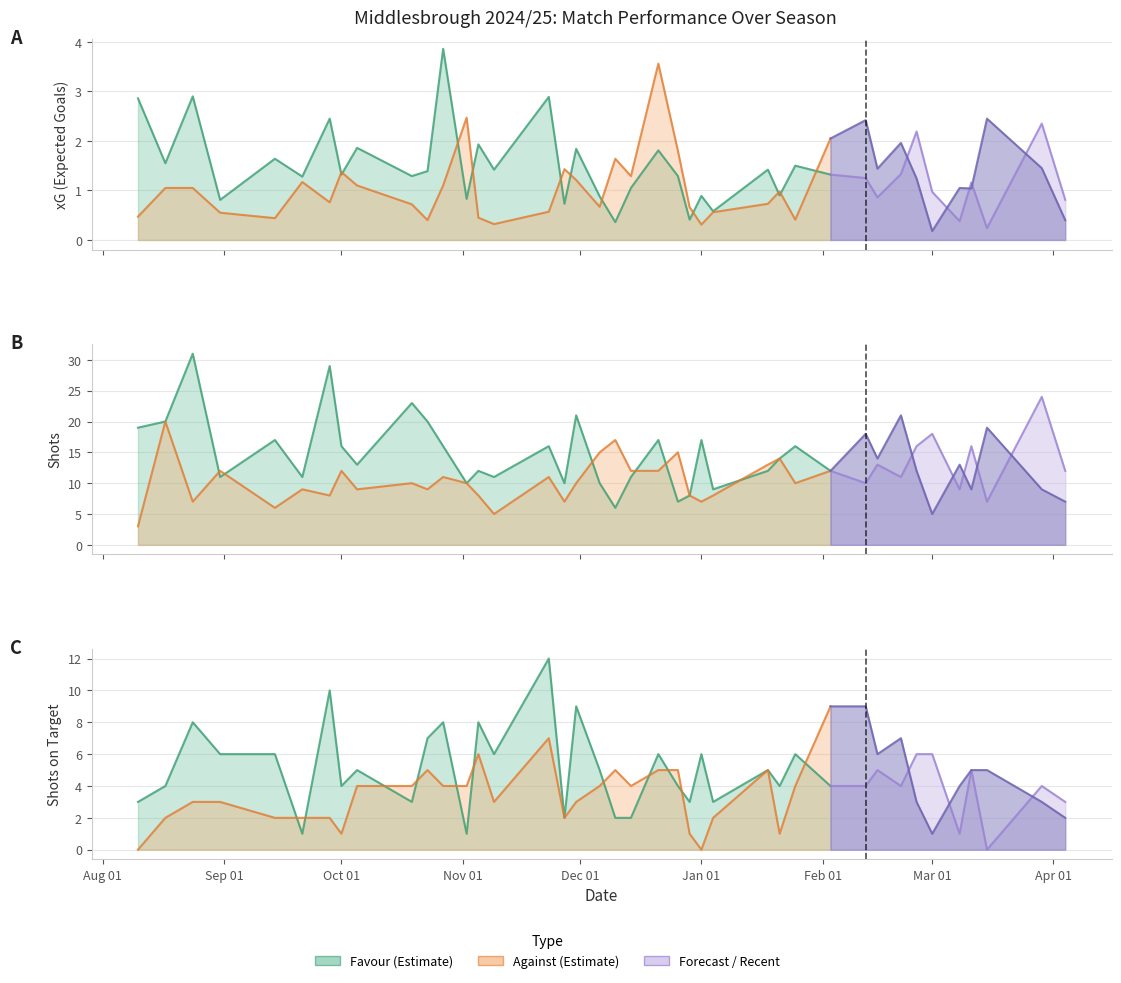

What is the difference between the highest and lowest values at 21/01/2025?

13.1